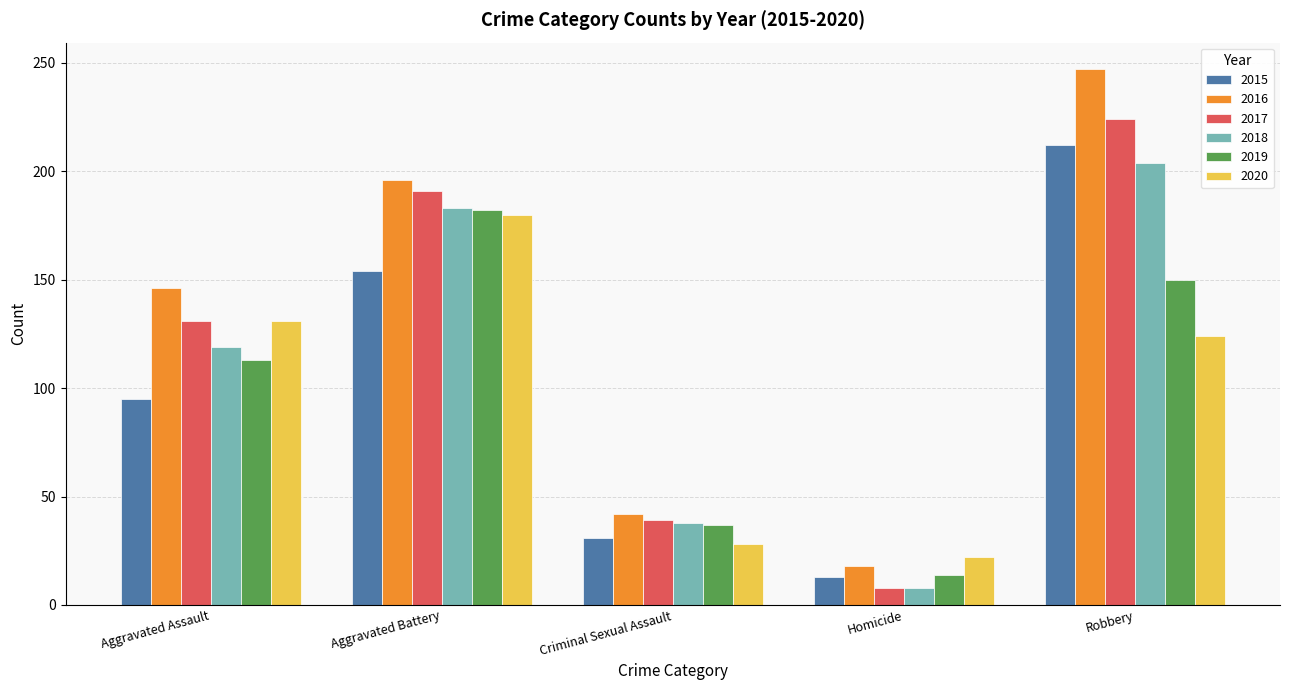

How many data points does each series have?

5